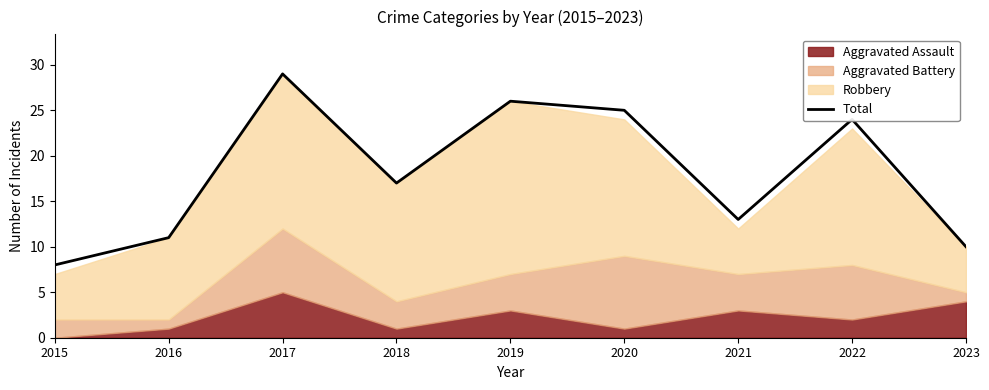

What is the value of the 5th point from the left?

26